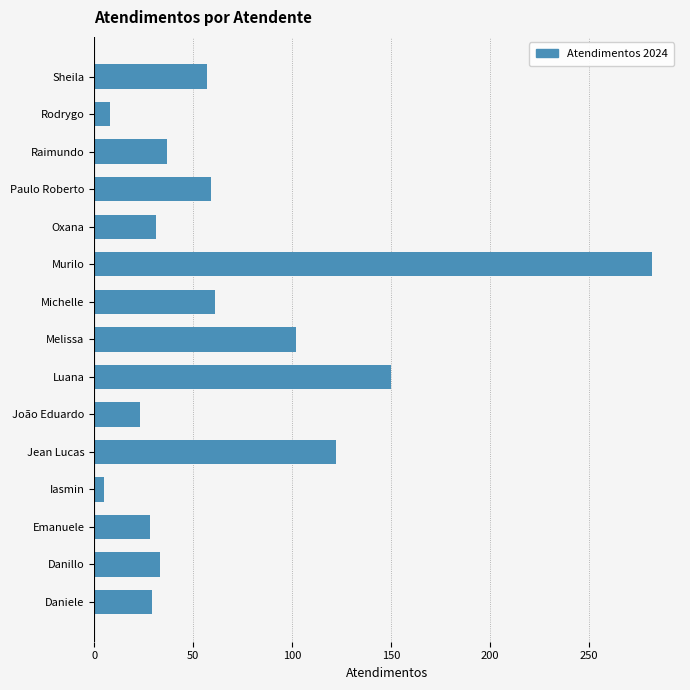

True or false: the data shows 12 at Danillo.

False